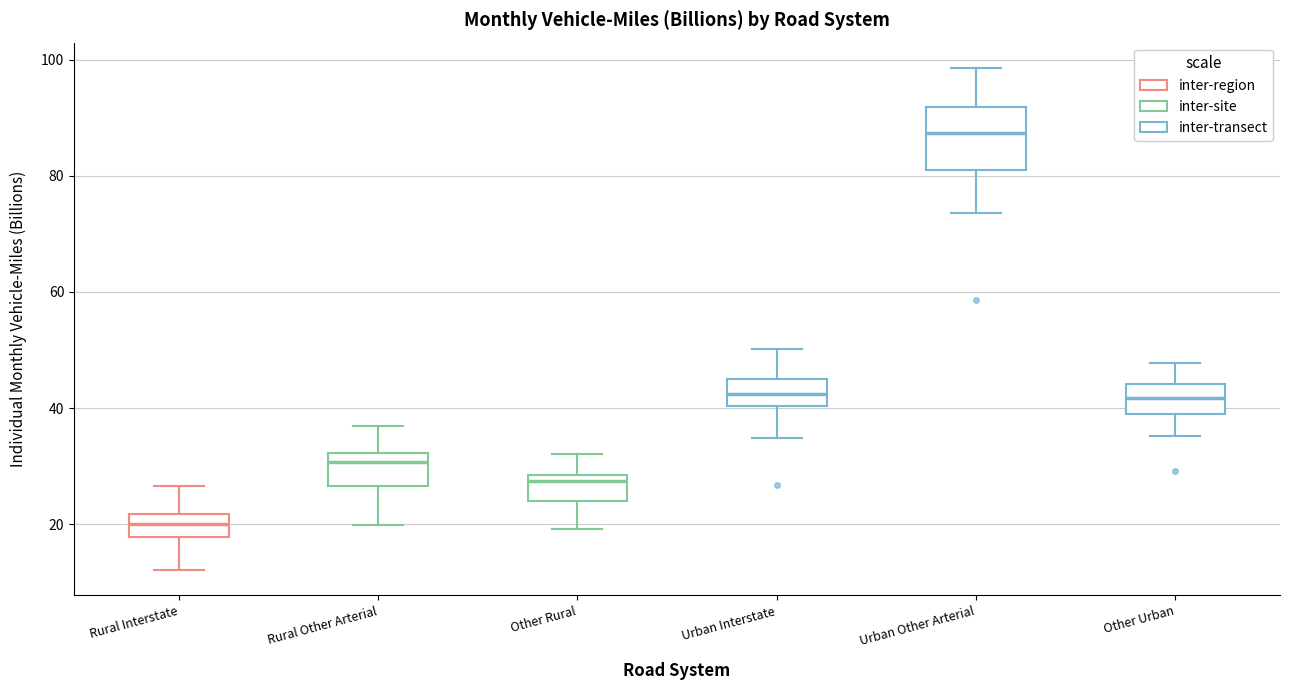

Where does the median line of the box for Urban Other Arterial sit on the y-axis? The values are not printed on the chart, so give them approximately, as read against the axis.

88